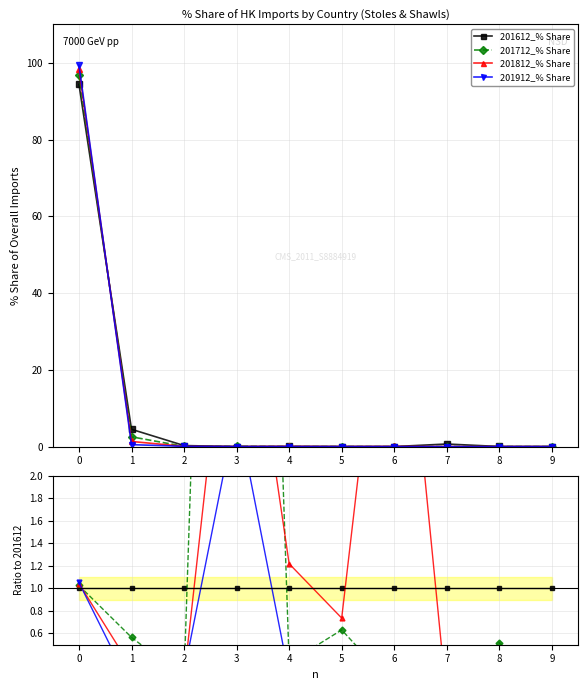

How many data points does each series have?

10